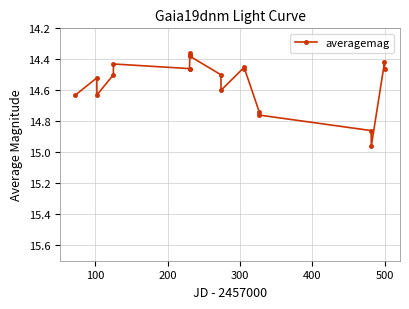

True or false: the data has more than 1 interior local peaks.

True